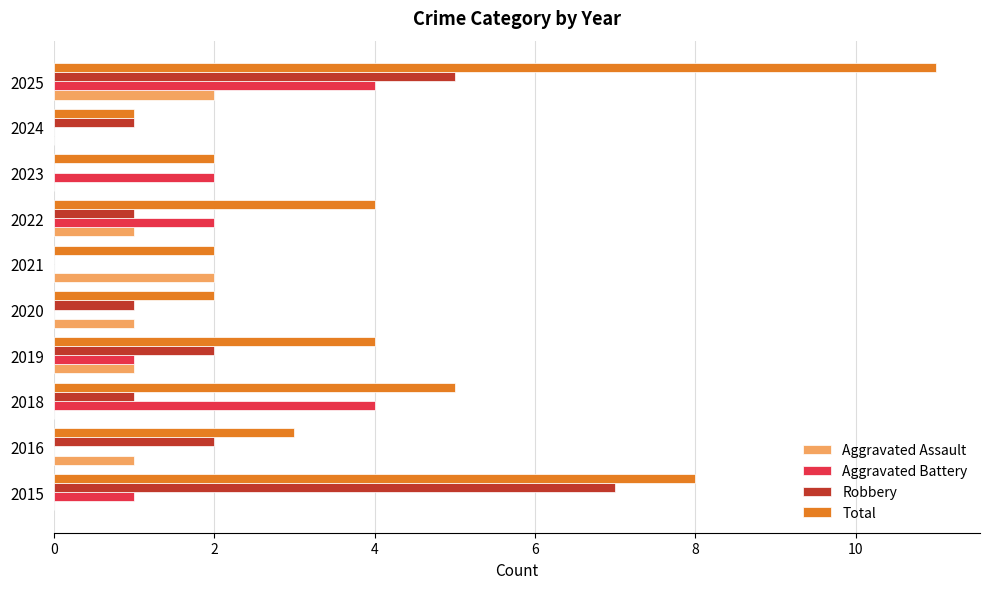

What are all the series names shown in the legend?

Aggravated Assault, Aggravated Battery, Robbery, Total